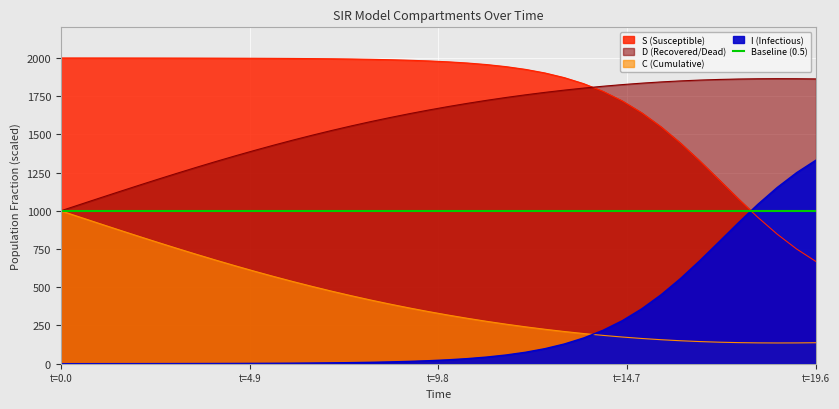

The C series shows 505.9 at 24. True or false?

False